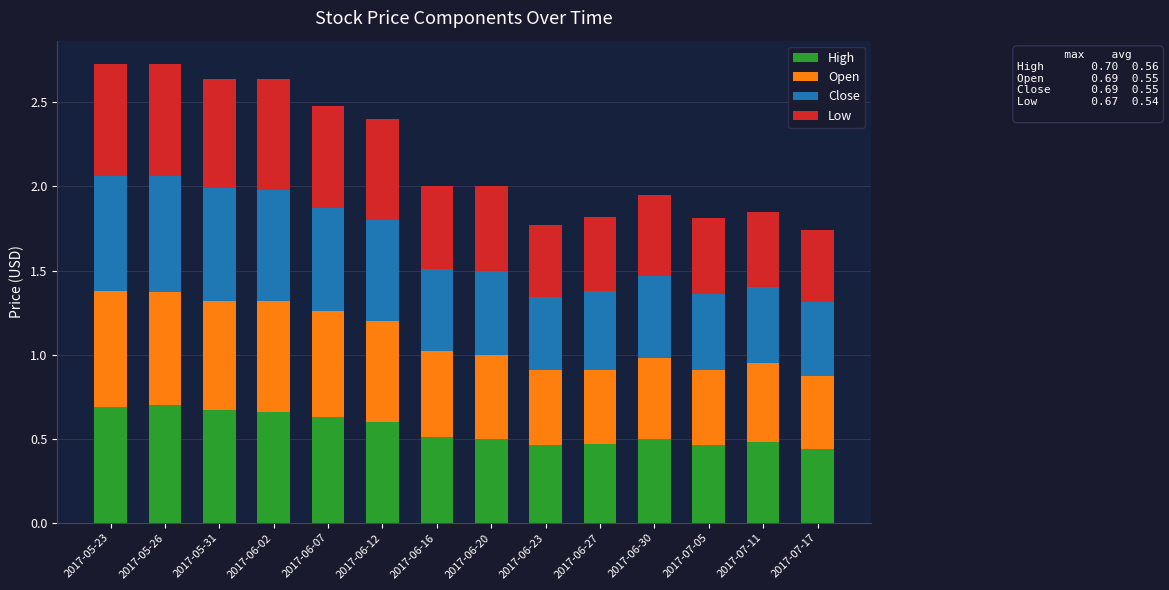

What is the total value across all series at 2017-05-31?

2.6